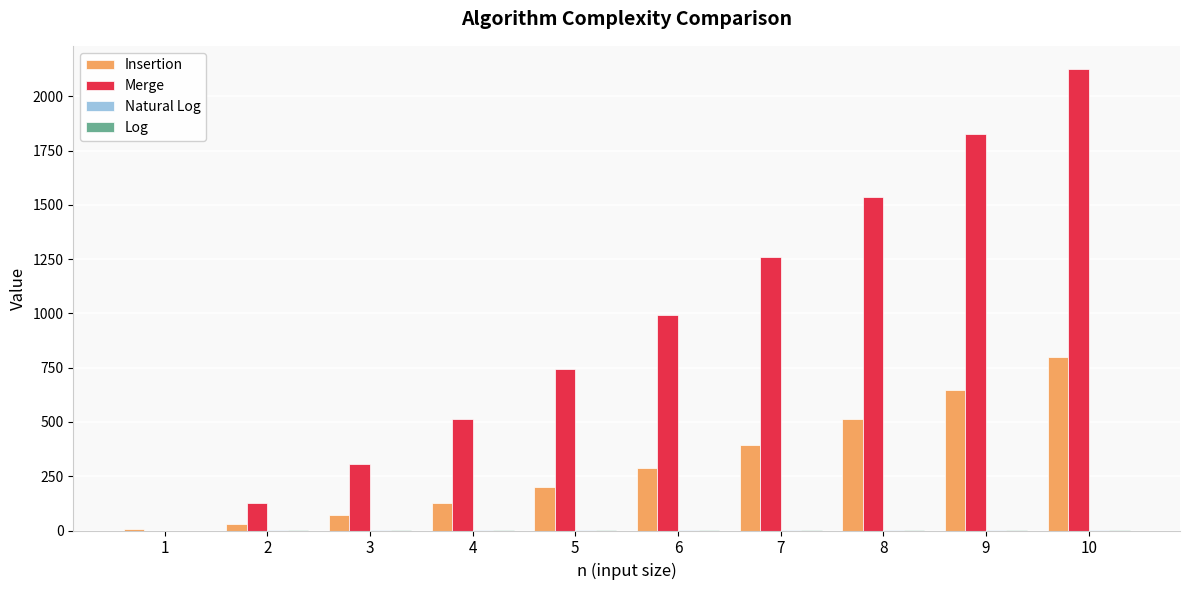

Which series has the largest total across all categories?

Merge